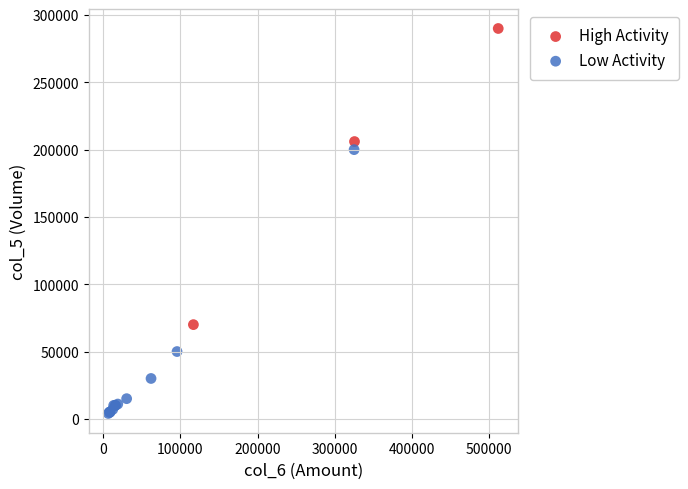

Which series contains the lowest Y value?

Low Activity